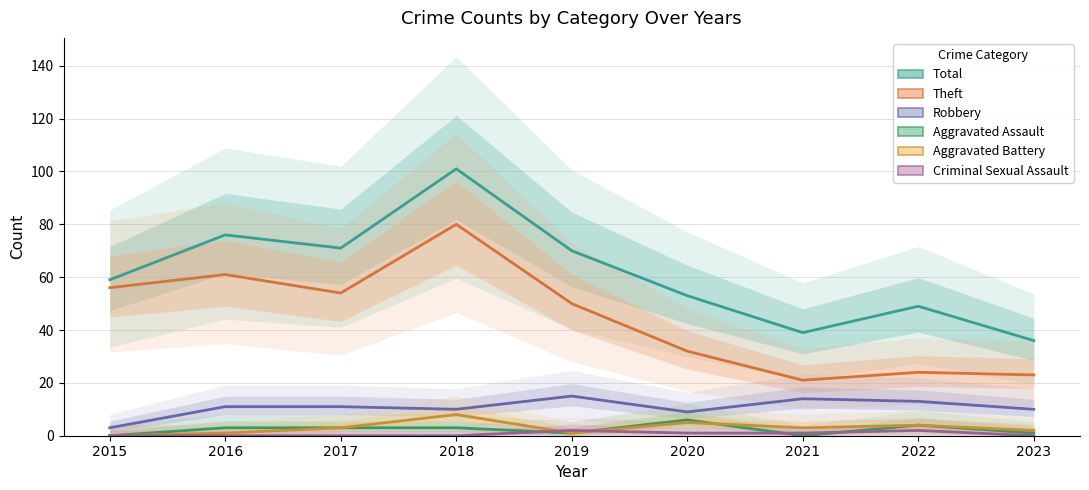

Rank the series at 2015 from lowest to highest value.

Aggravated Assault, Aggravated Battery, Criminal Sexual Assault, Robbery, Theft, Total